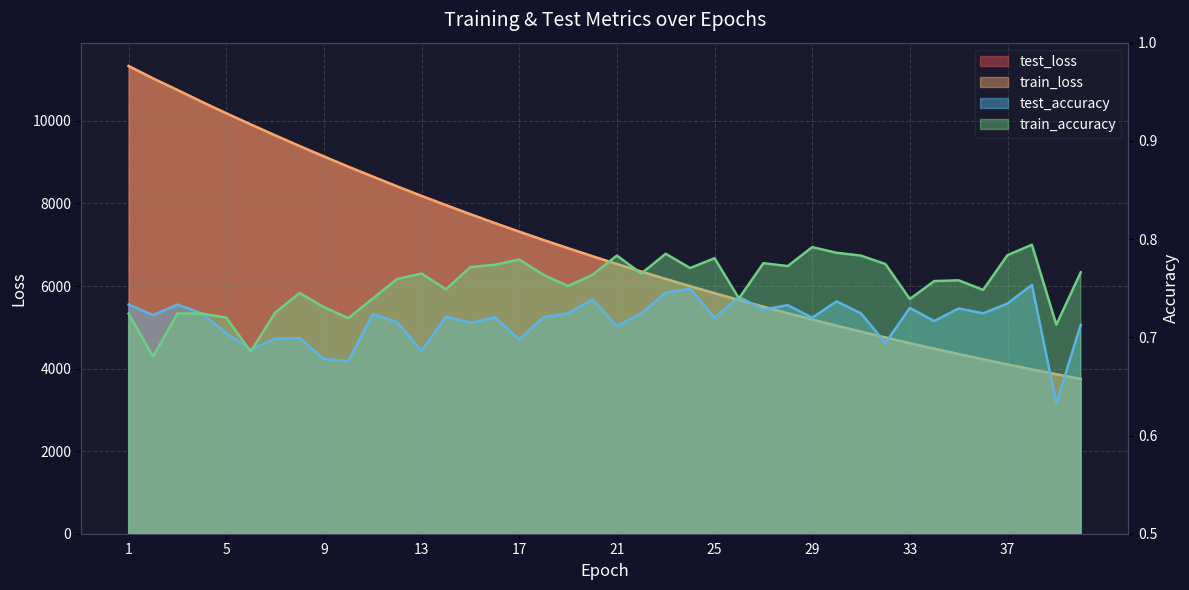

True or false: test_accuracy and test_loss intersect in this chart.

False